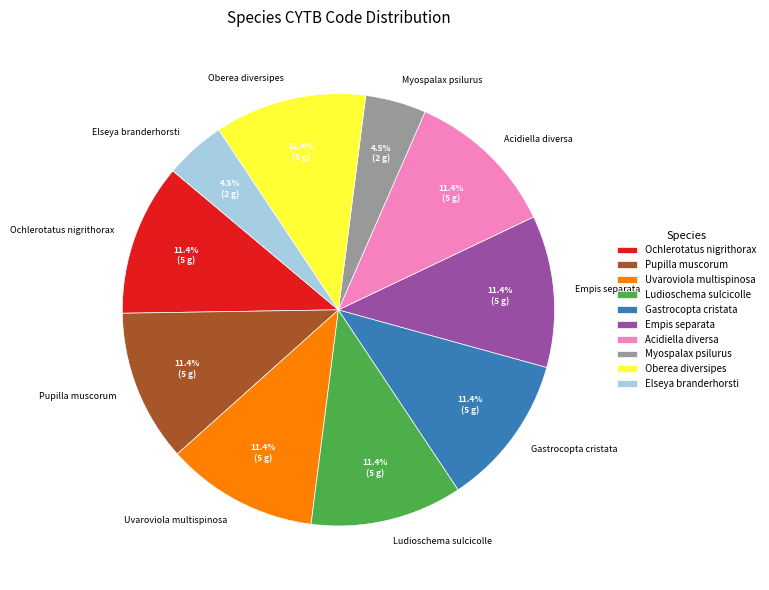

Does Pupilla muscorum account for over 50% of the chart?

No